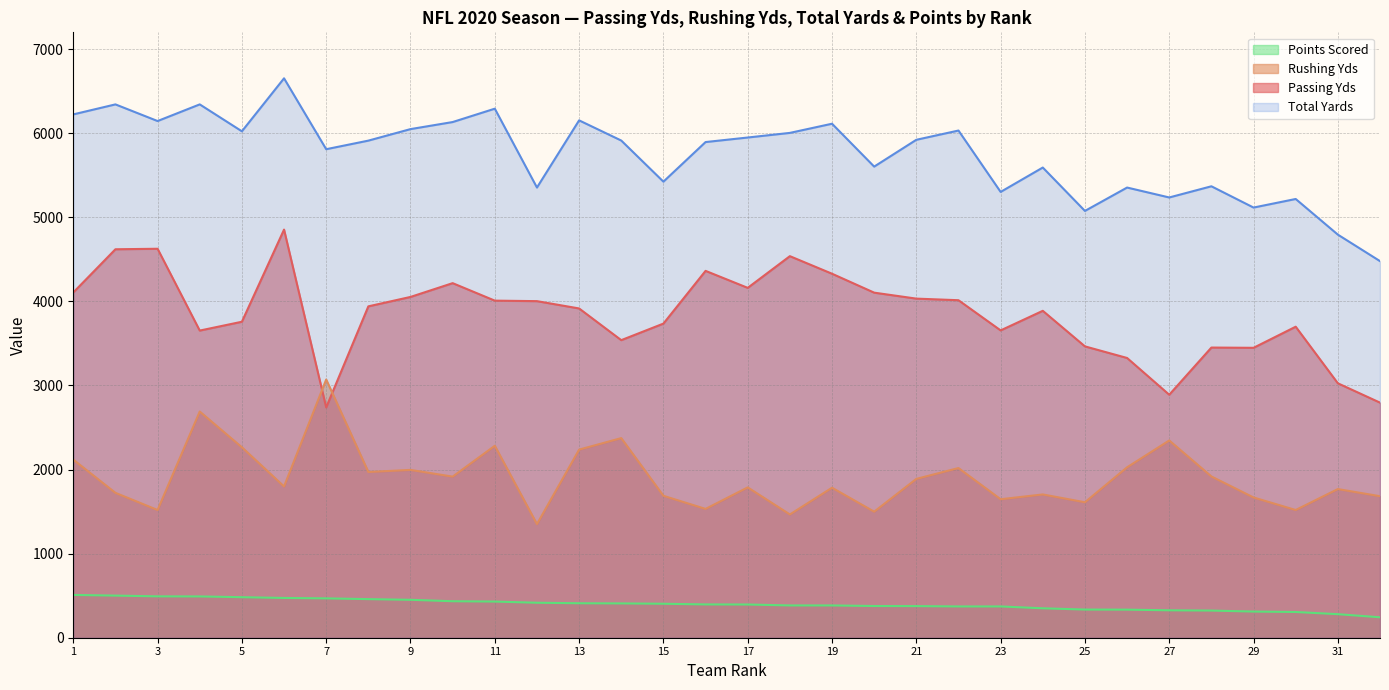

True or false: Passing Yds and Total Yards cross at least once.

False